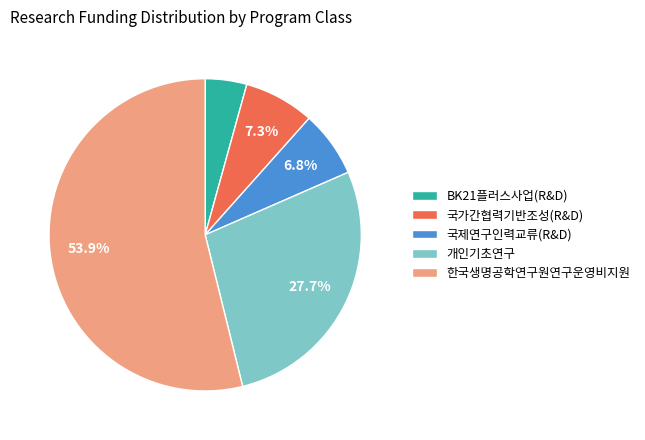

To the nearest percent, what is the difference between the largest and smallest slice percentages?

50%